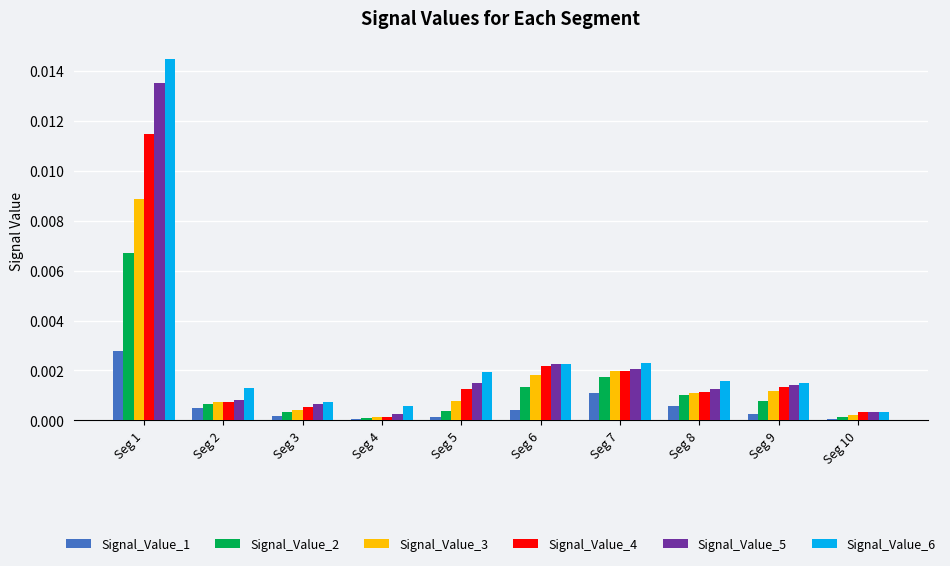

How many groups of bars are there?

10